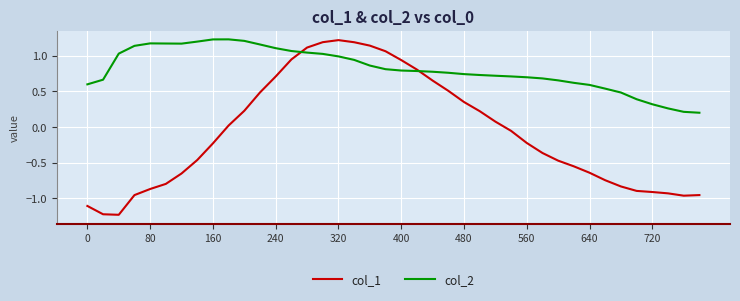

How many times do col_1 and col_2 cross each other?

2